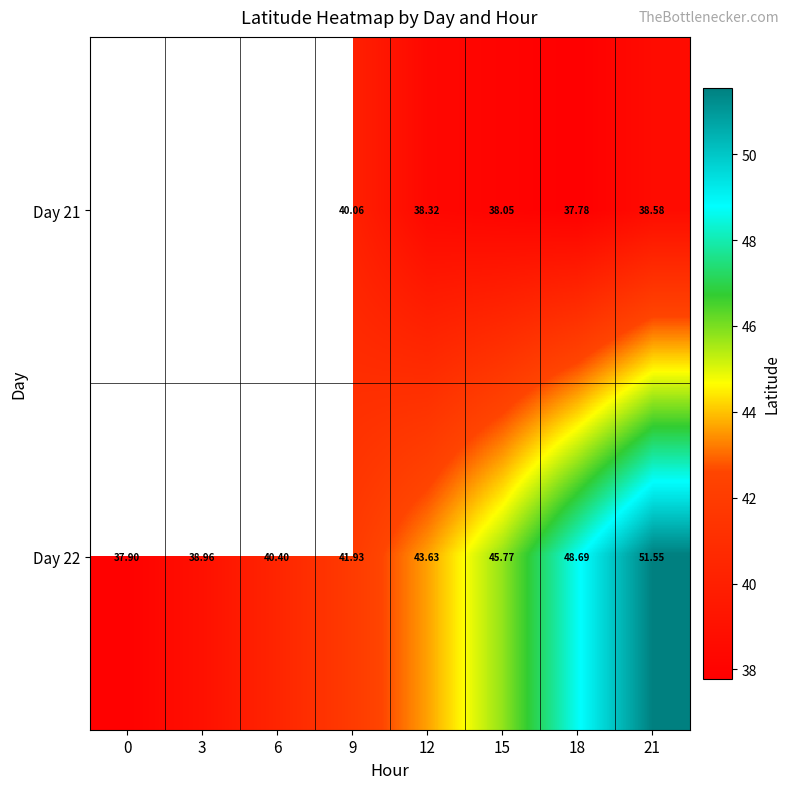

What is the smallest value displayed?

37.8